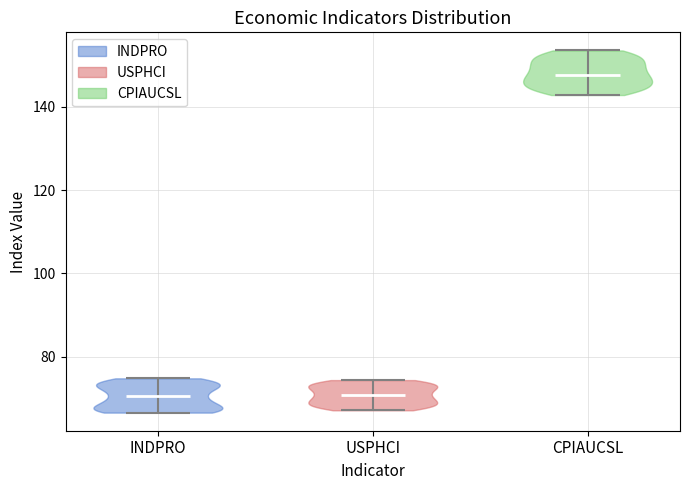

Reading left to right, read every violin against the y-axis: where its median line is, and the lowest and highest points it reaches. The values are not printed on the chart, so give them approximately, as read against the axis.

INDPRO: median line 70, lowest point 66, highest point 74
USPHCI: median line 70, lowest point 68, highest point 74
CPIAUCSL: median line 148, lowest point 142, highest point 154